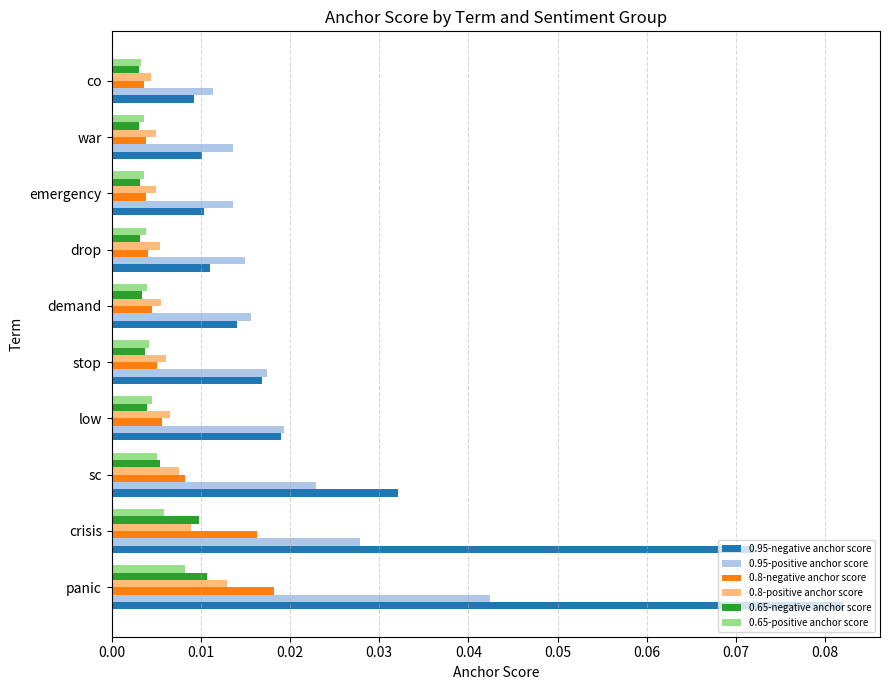

Which category has the lowest value in the 0.95-positive anchor score series?

co